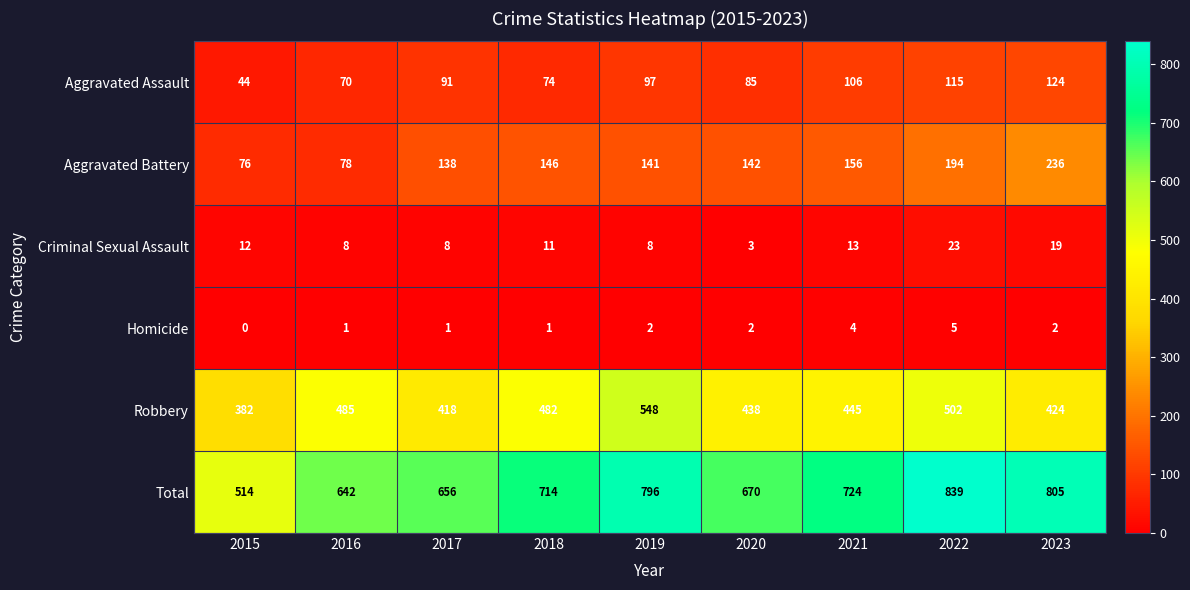

How many distinct data groups are displayed?

6